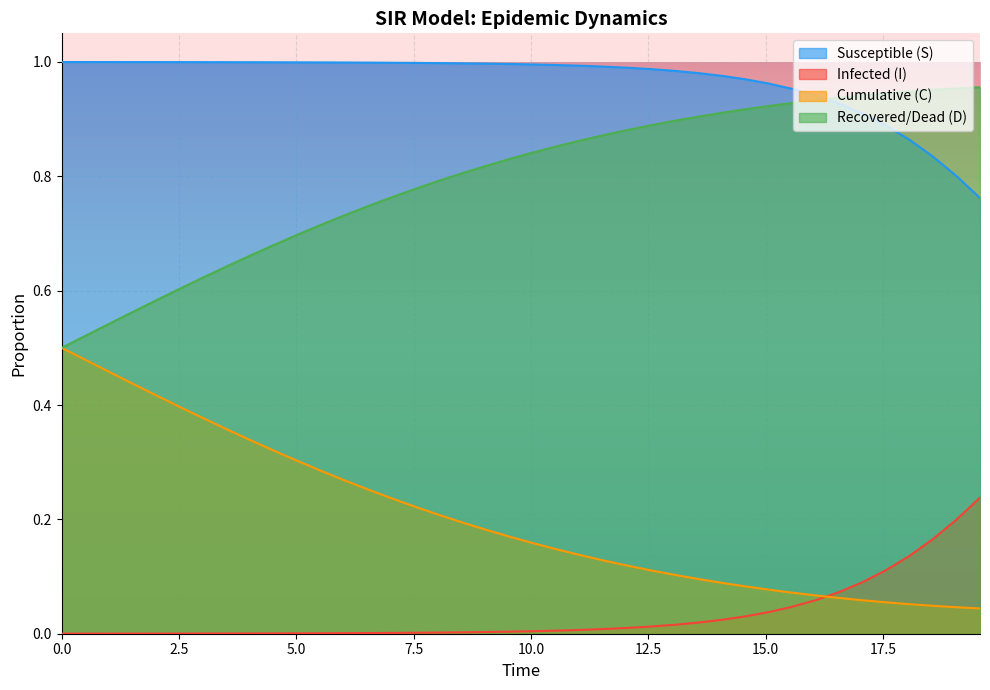

List the series in order of their peak value, lowest first.

Infected (I), Cumulative (C), Recovered/Dead (D), Susceptible (S)